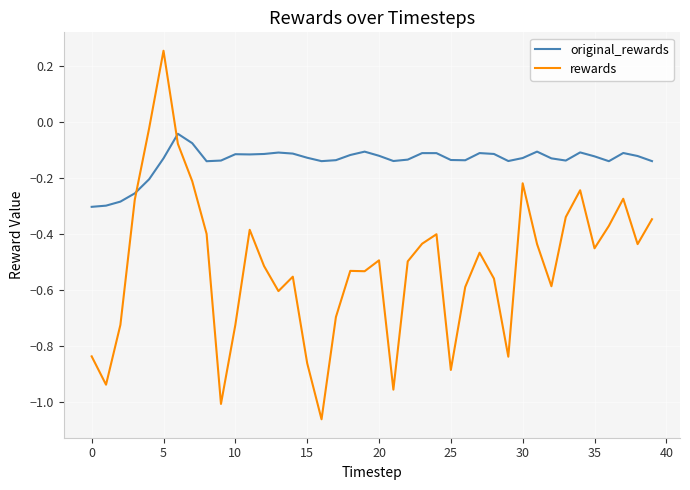

List the series in order of their peak value, highest first.

rewards, original_rewards